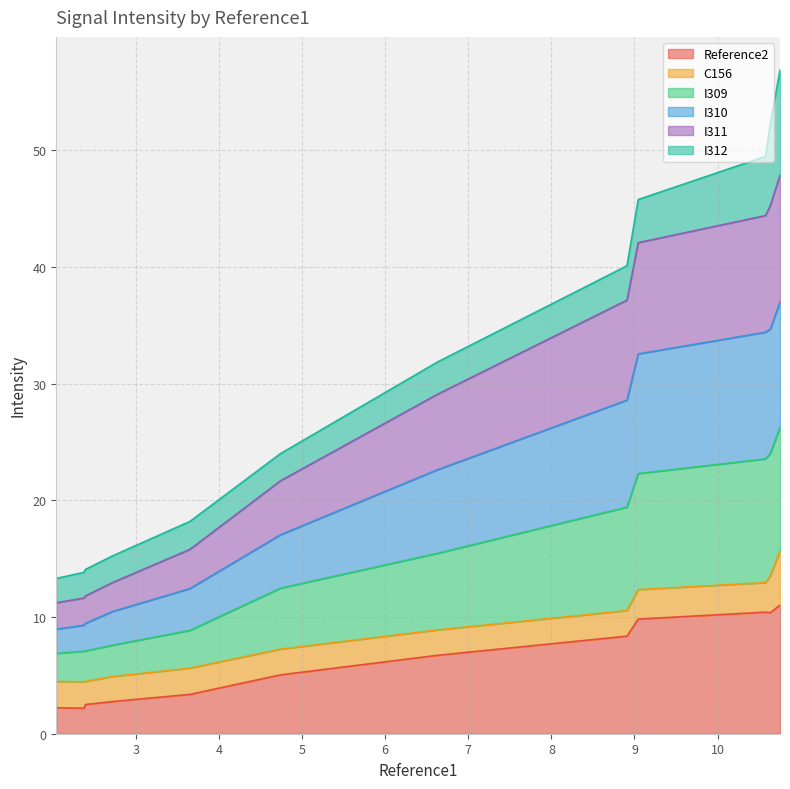

What is the maximum value for Reference2?

11.0